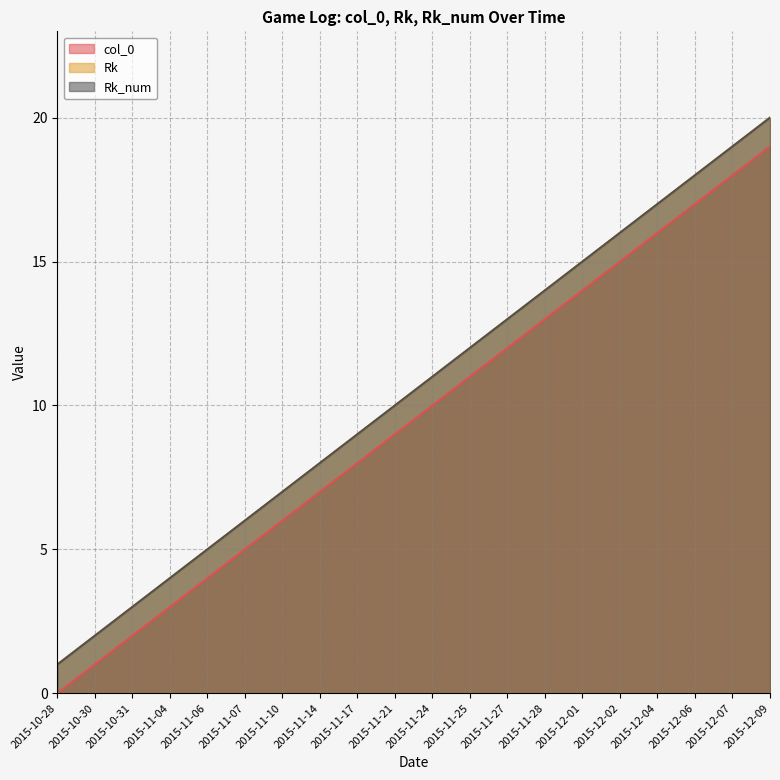

Where is Rk nearest to the value 10?

2015-11-21